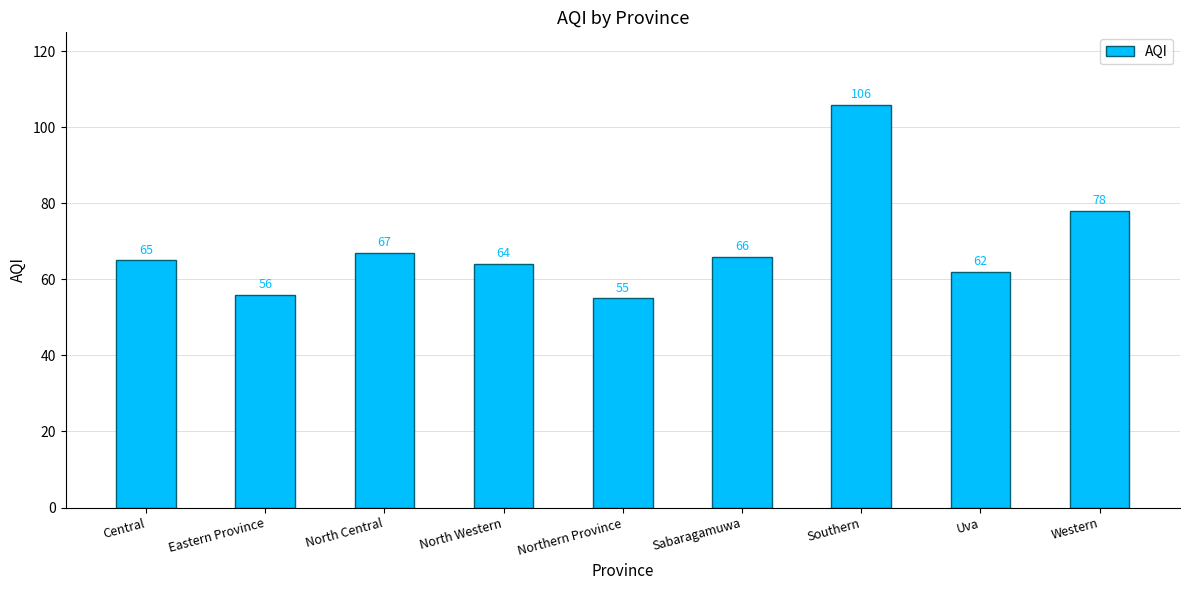

Count the number of data series in this chart.

1